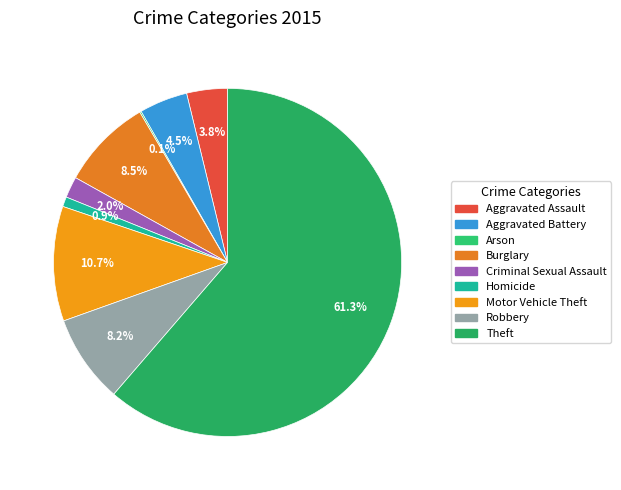

To the nearest percent, what is the difference between the Aggravated Assault and Homicide slice percentages?

3%